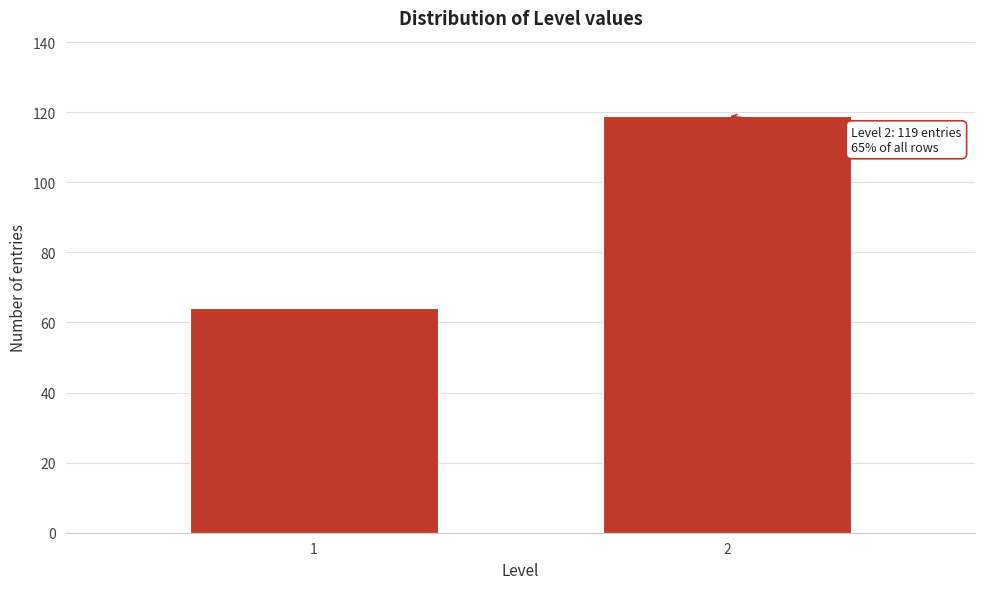

Reading right to left, list all the values displayed in this chart.

2=119	1=64